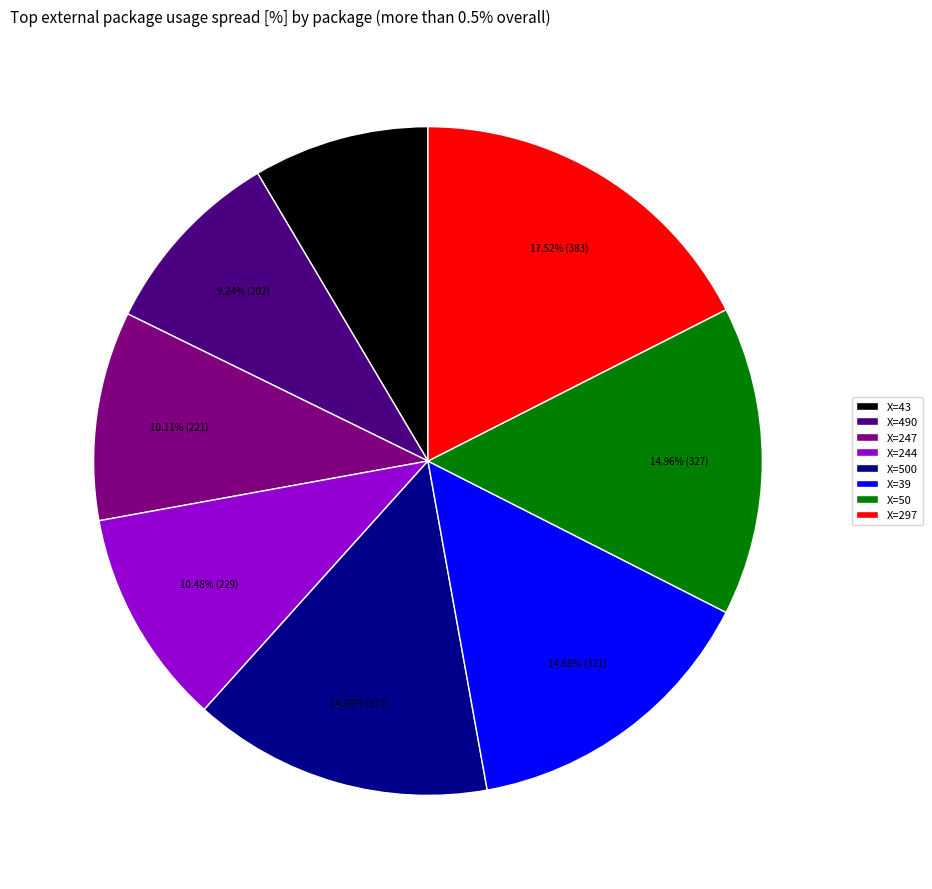

Which category has the smallest portion of the pie?

X=43